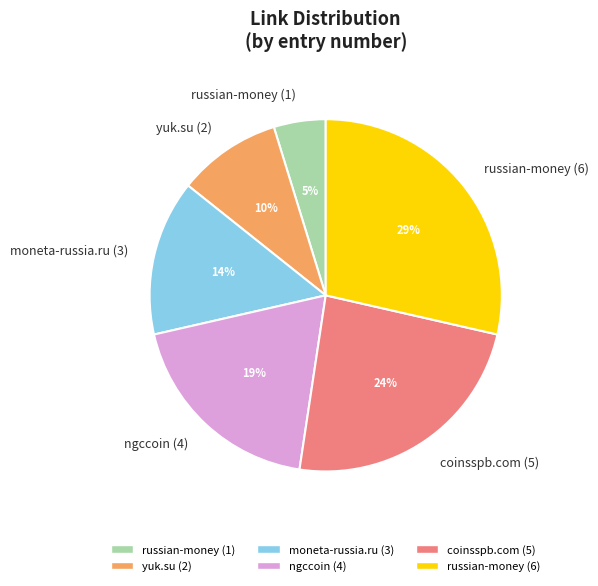

What is the smallest slice in the pie chart?

russian-money (1)